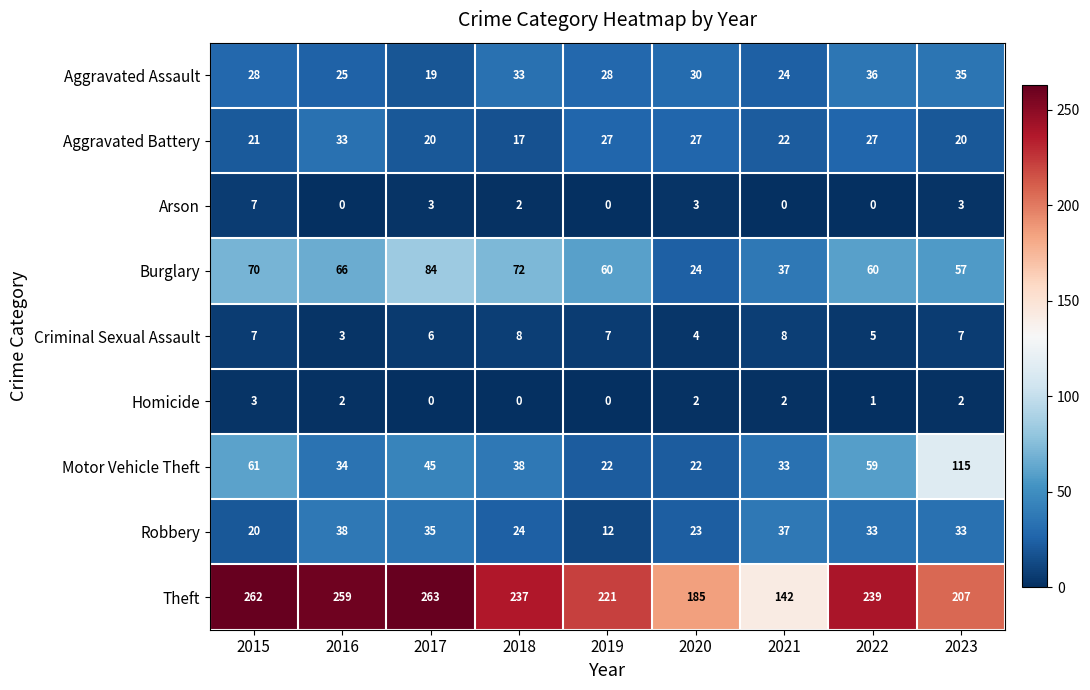

At how many categories does at least one series exceed 0?

9